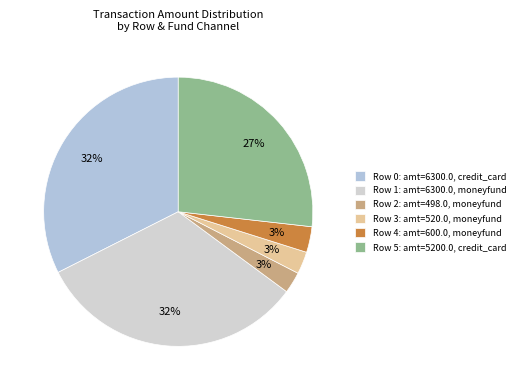

How many slices are in this pie chart?

6